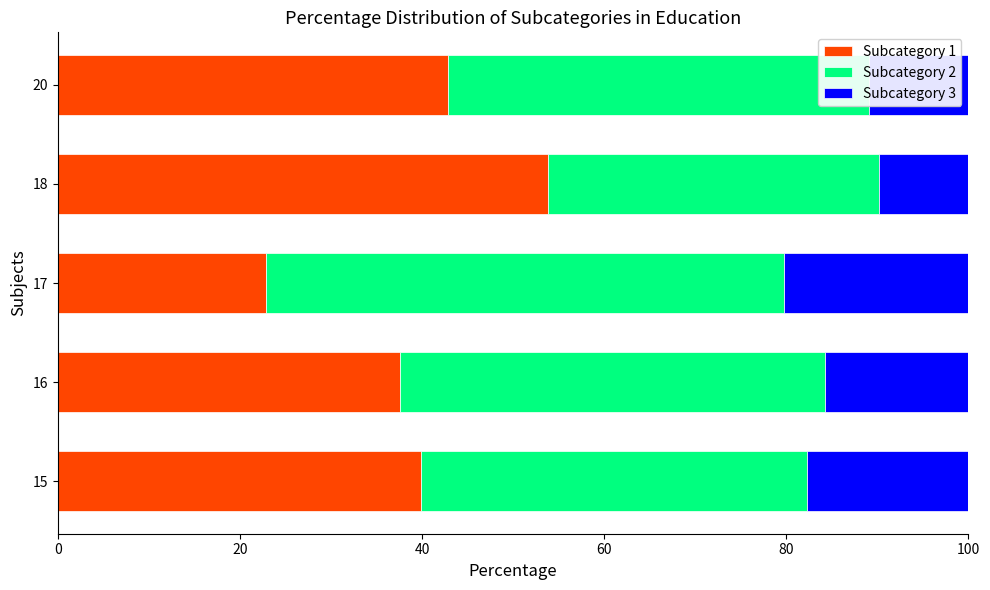

What is the total value across all series at 17?

100.0